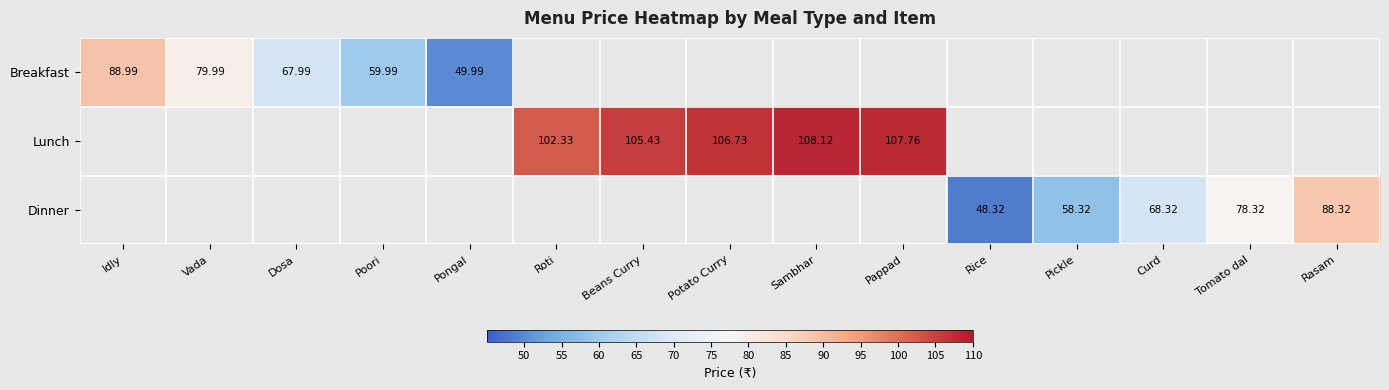

What is the maximum value shown in the chart?

108.1